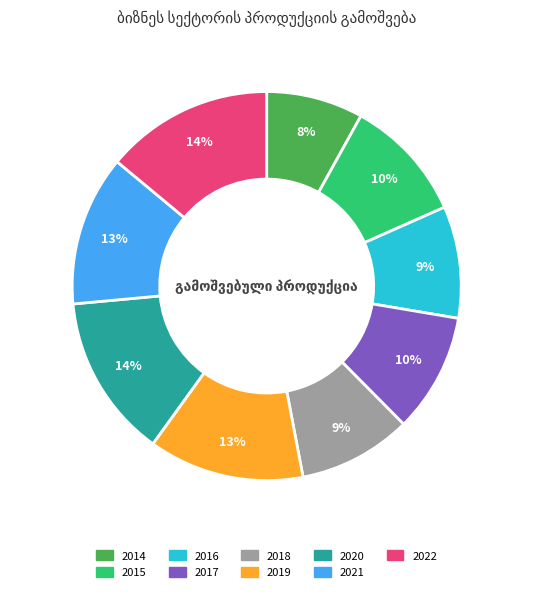

Is there any slice that represents more than half of the pie?

No